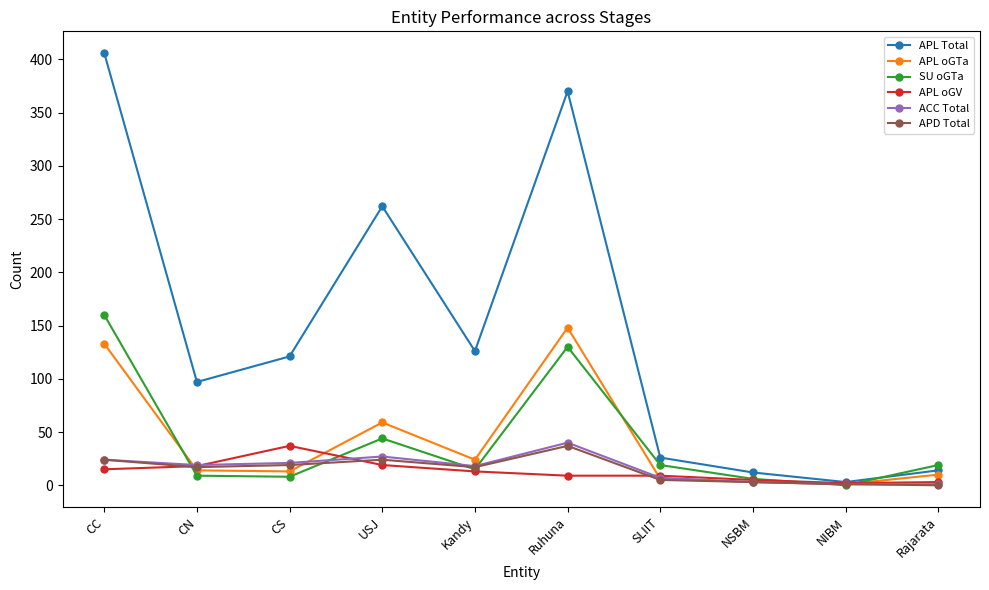

What is the total value across all series at CN?

174